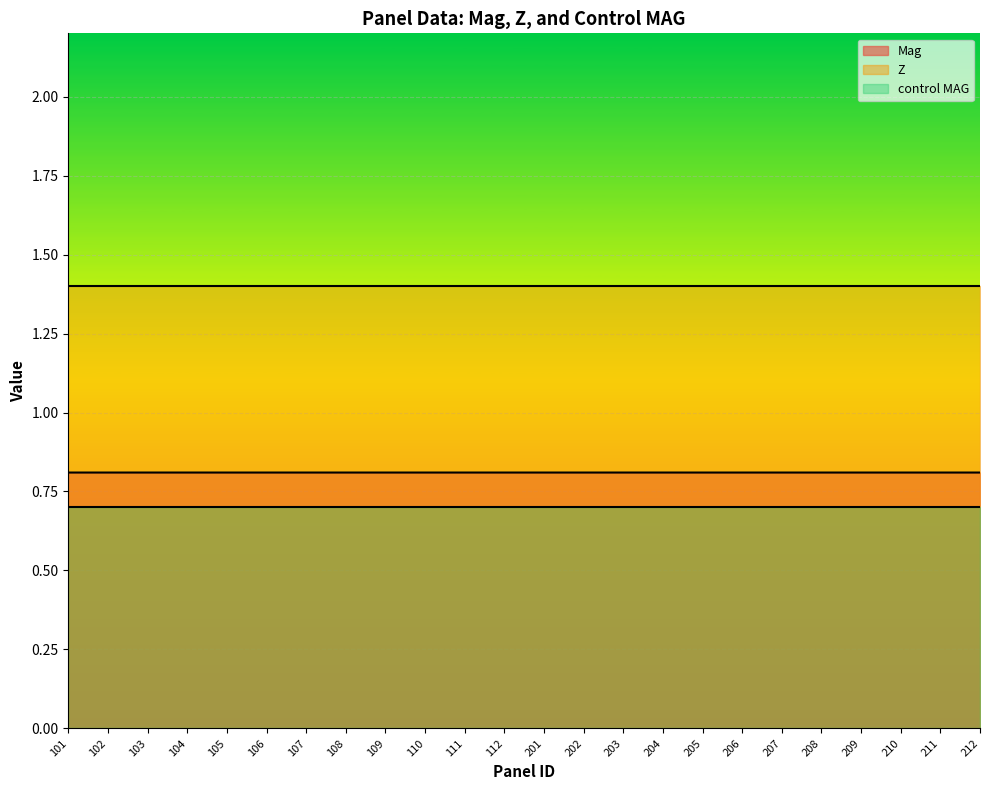

At 205, list the series in order from largest to smallest.

Z, Mag, control MAG